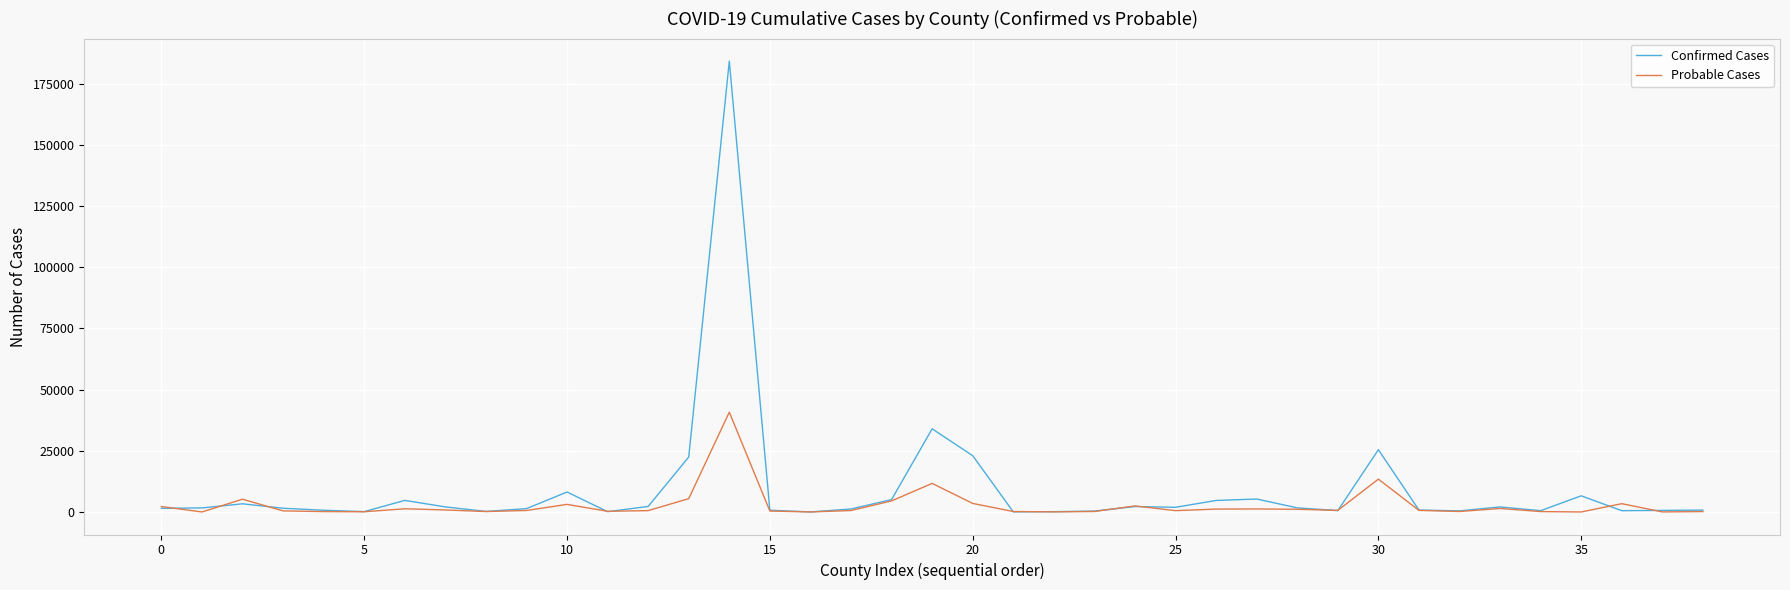

Which series has the largest range (max minus min)?

Confirmed Cases